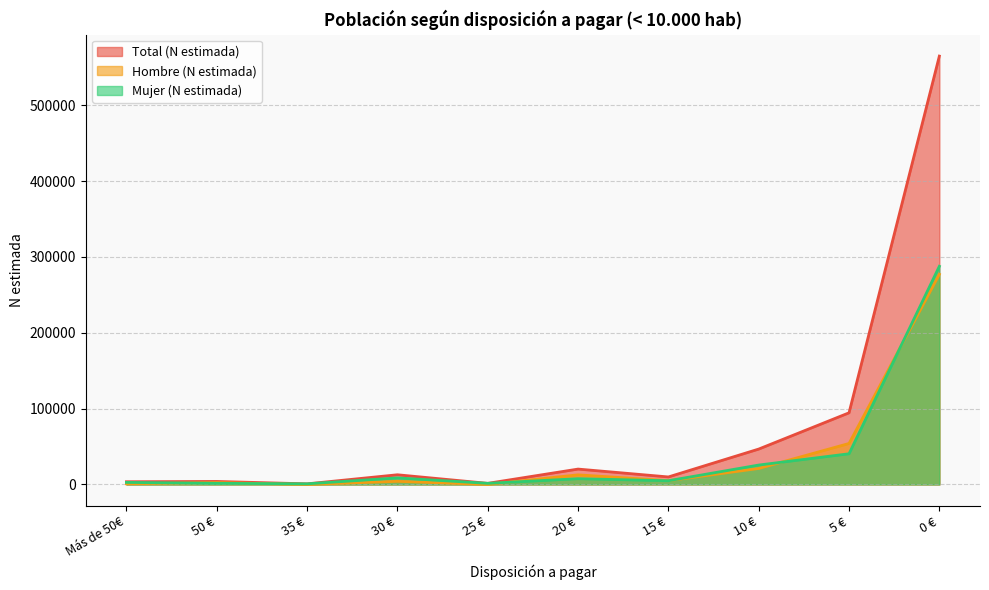

What is the sum of the Mujer (N estimada) values at 0 € and 50 €?

289229